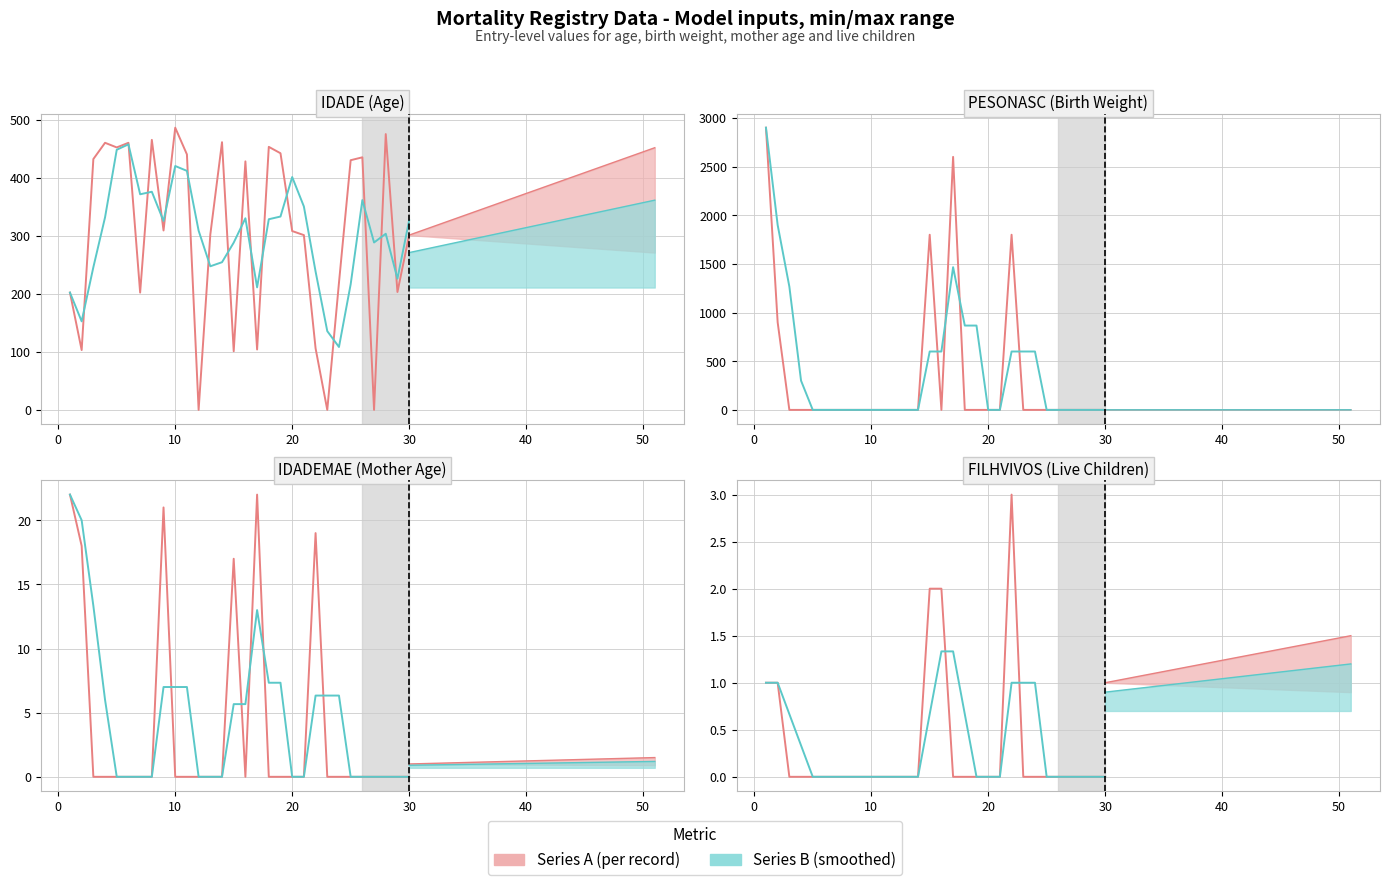

Which series has the largest total across all categories?

Series B (smoothed)